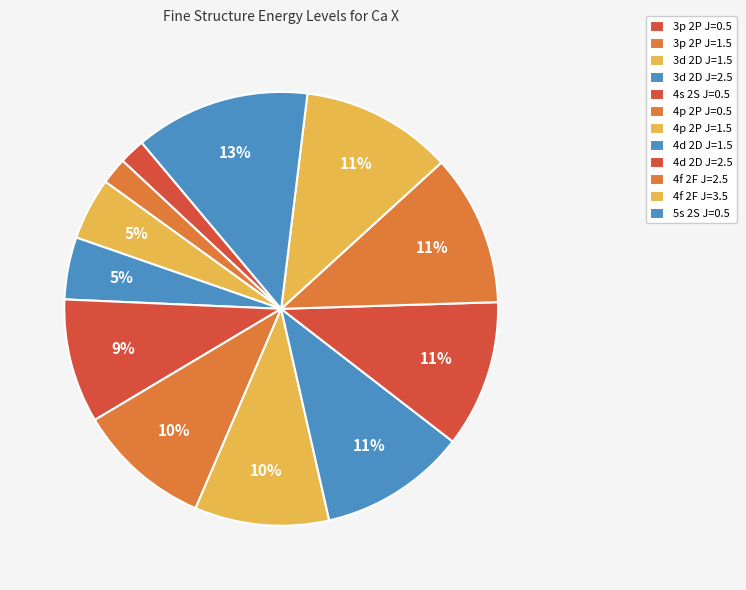

What is the total percentage of 3d 2D J=1.5 and 4f 2F J=2.5?

15.9%